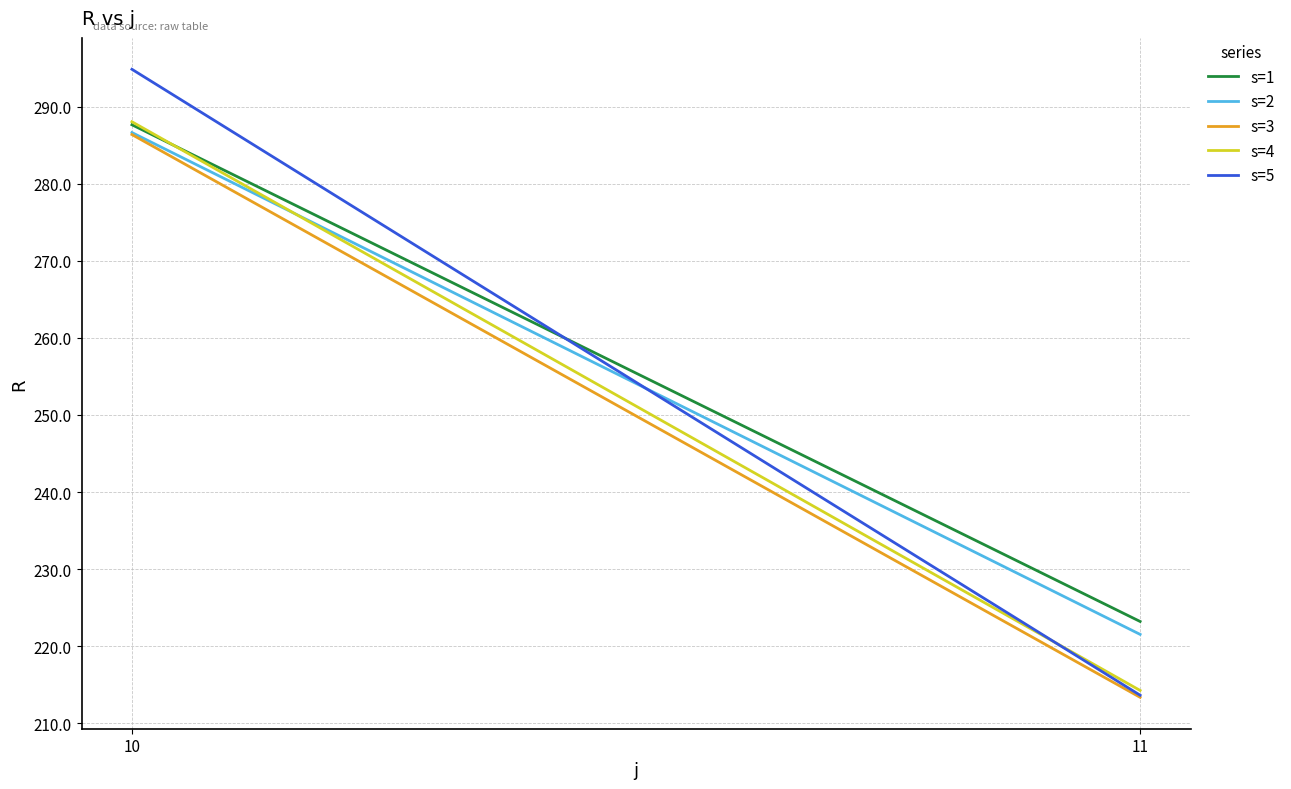

Is this an area chart (filled region under the line)?

No